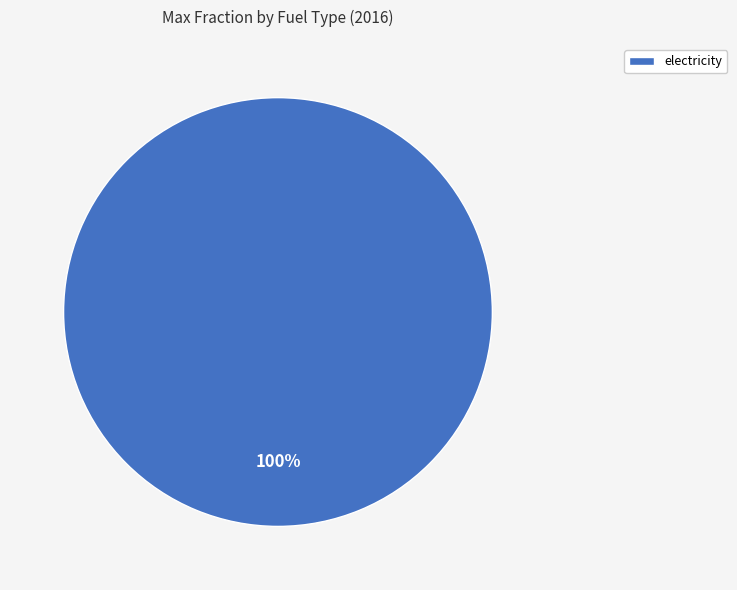

Does any single category account for the majority?

Yes